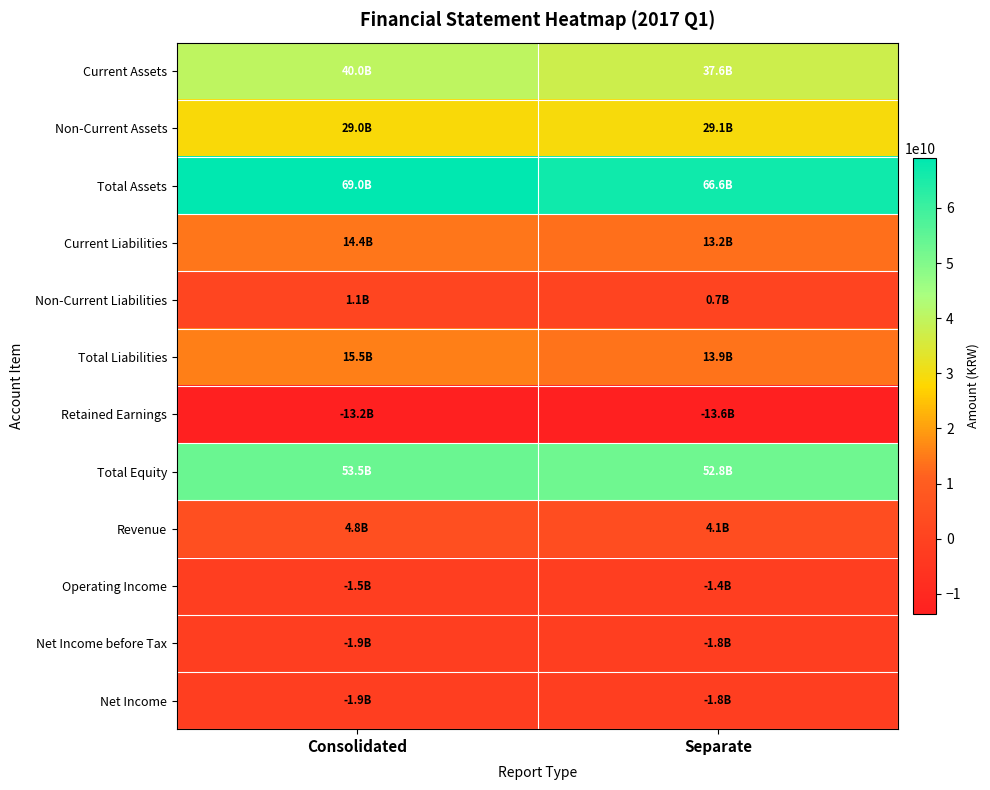

Between Separate and Consolidated, which is larger?

Consolidated